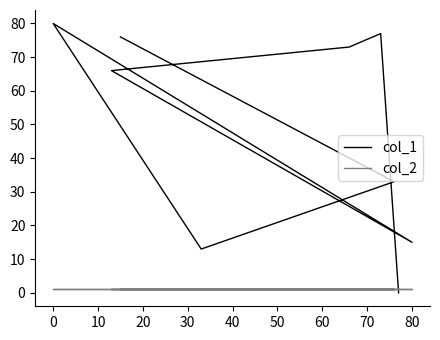

Which series ends up on top after the final intersection of col_2 and col_1?

col_2